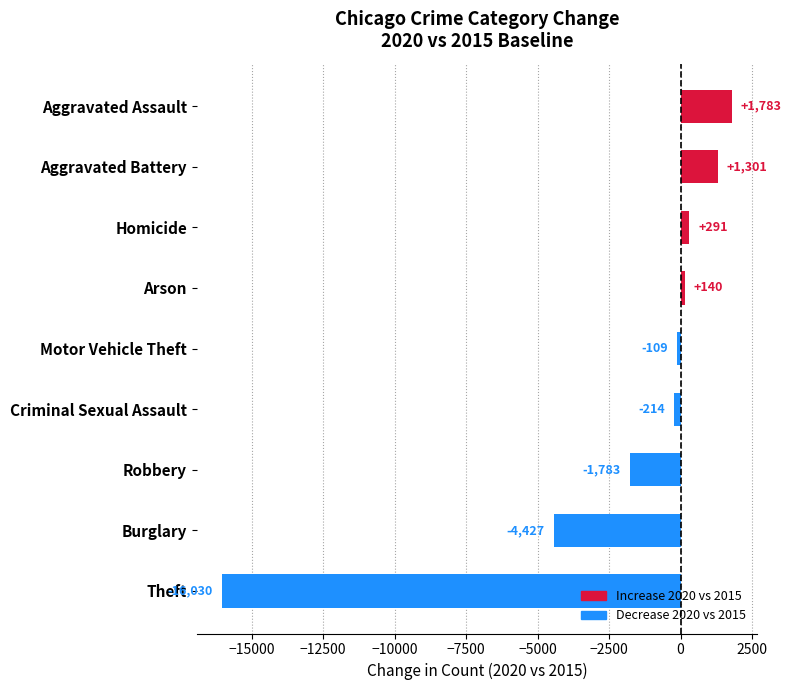

How many bars are there in total?

9